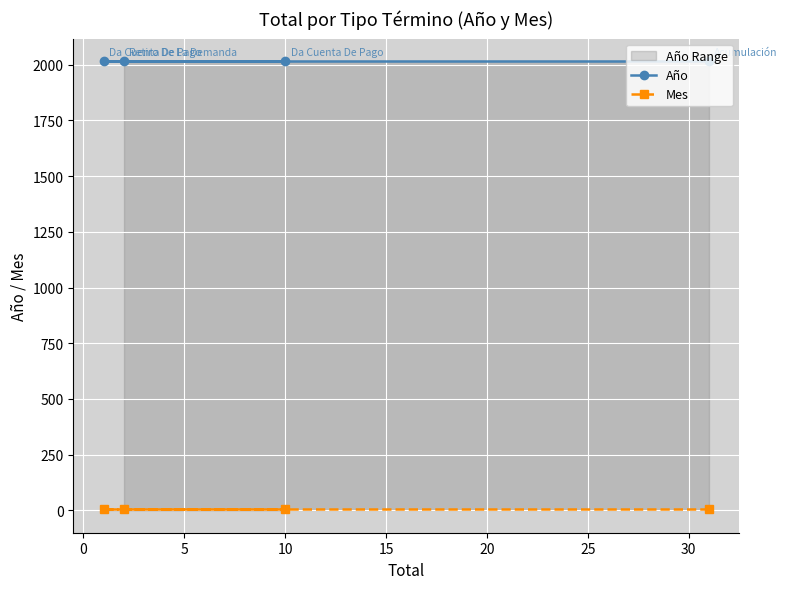

At how many categories does at least one series exceed 1057?

4